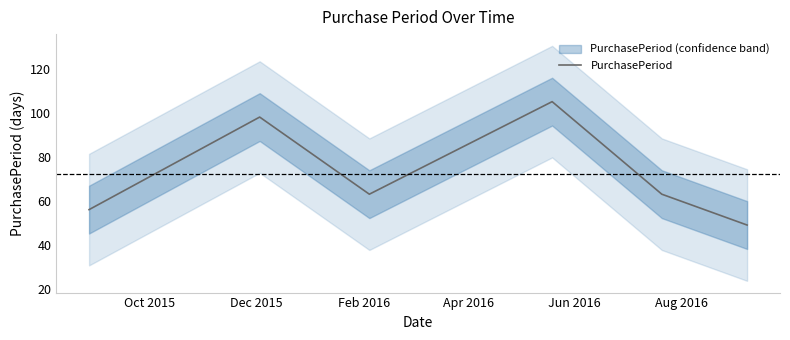

What is the minimum value for PurchasePeriod?

49